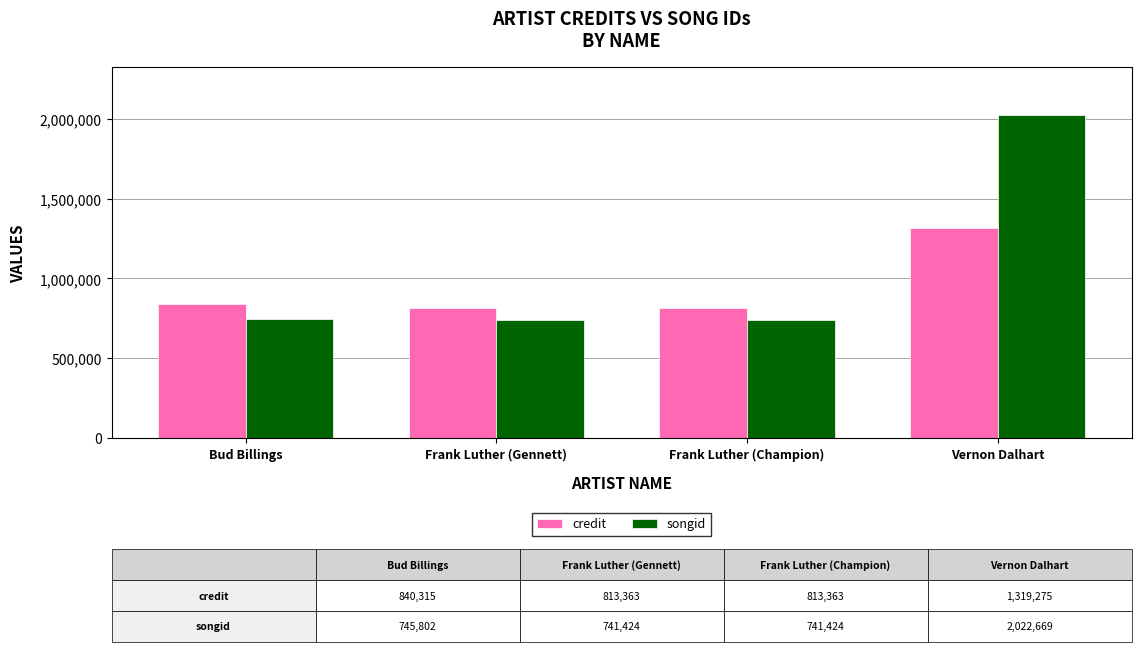

How many distinct data groups are displayed?

2